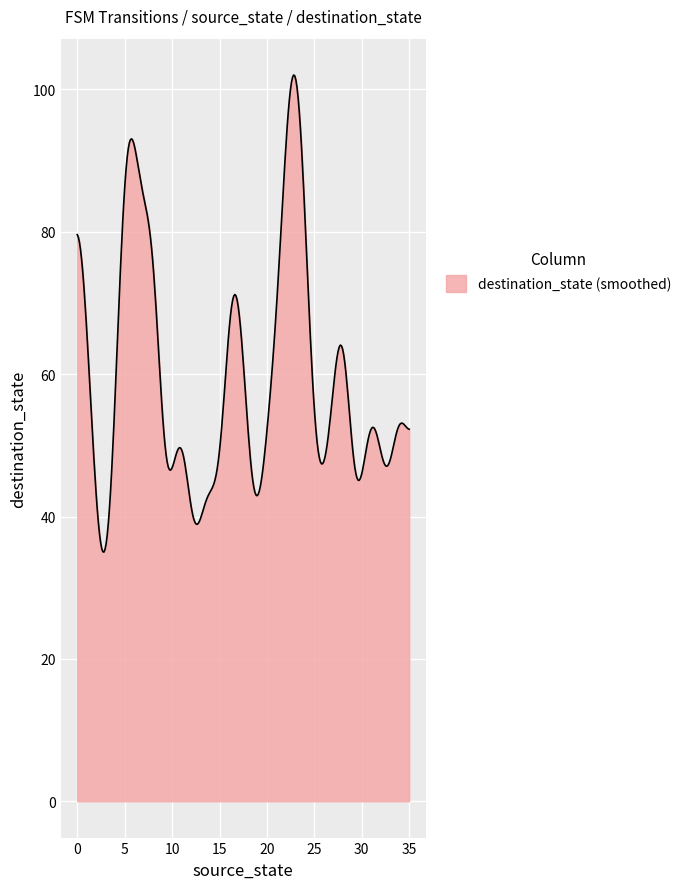

What is the difference between the maximum and minimum values?

67.0